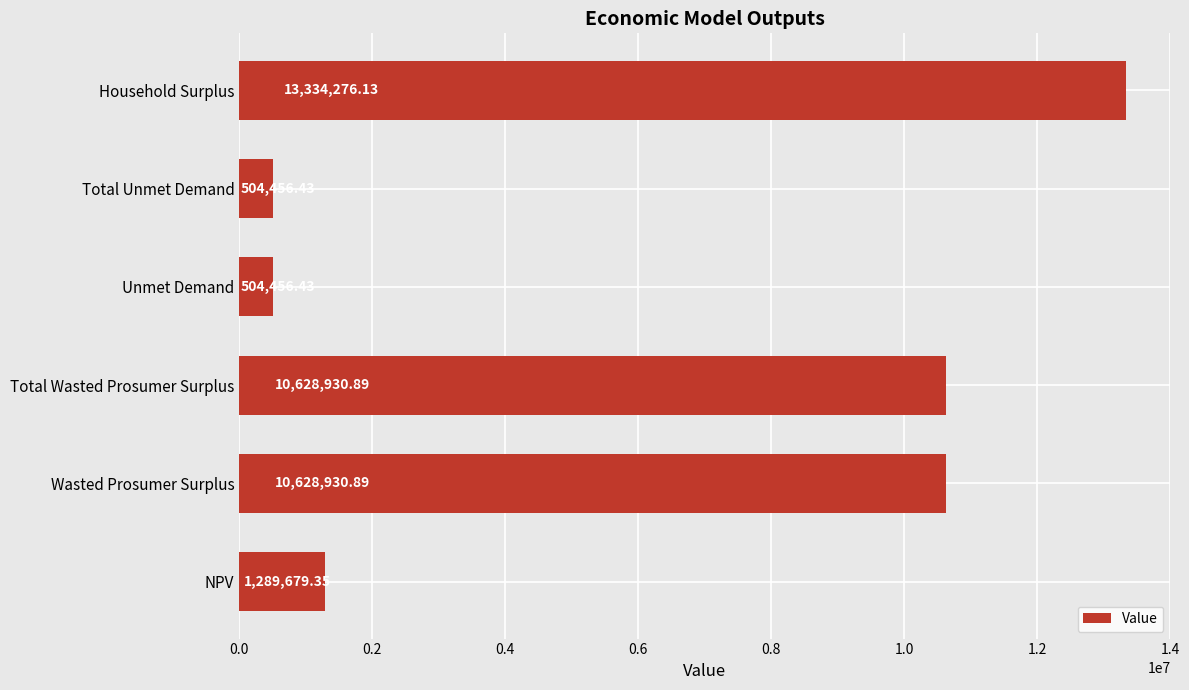

How many series are shown in this chart?

1